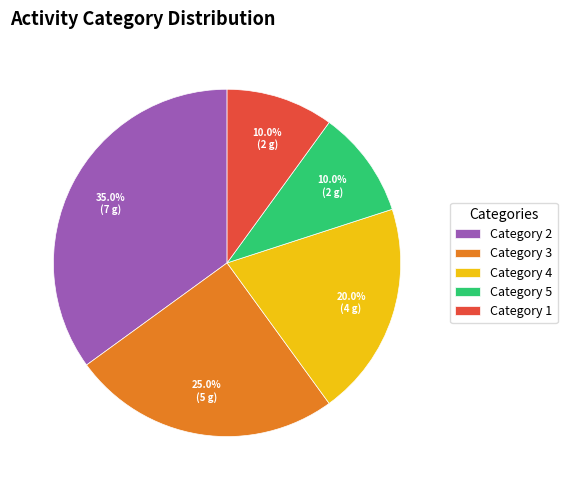

Is there a majority slice in this chart?

No